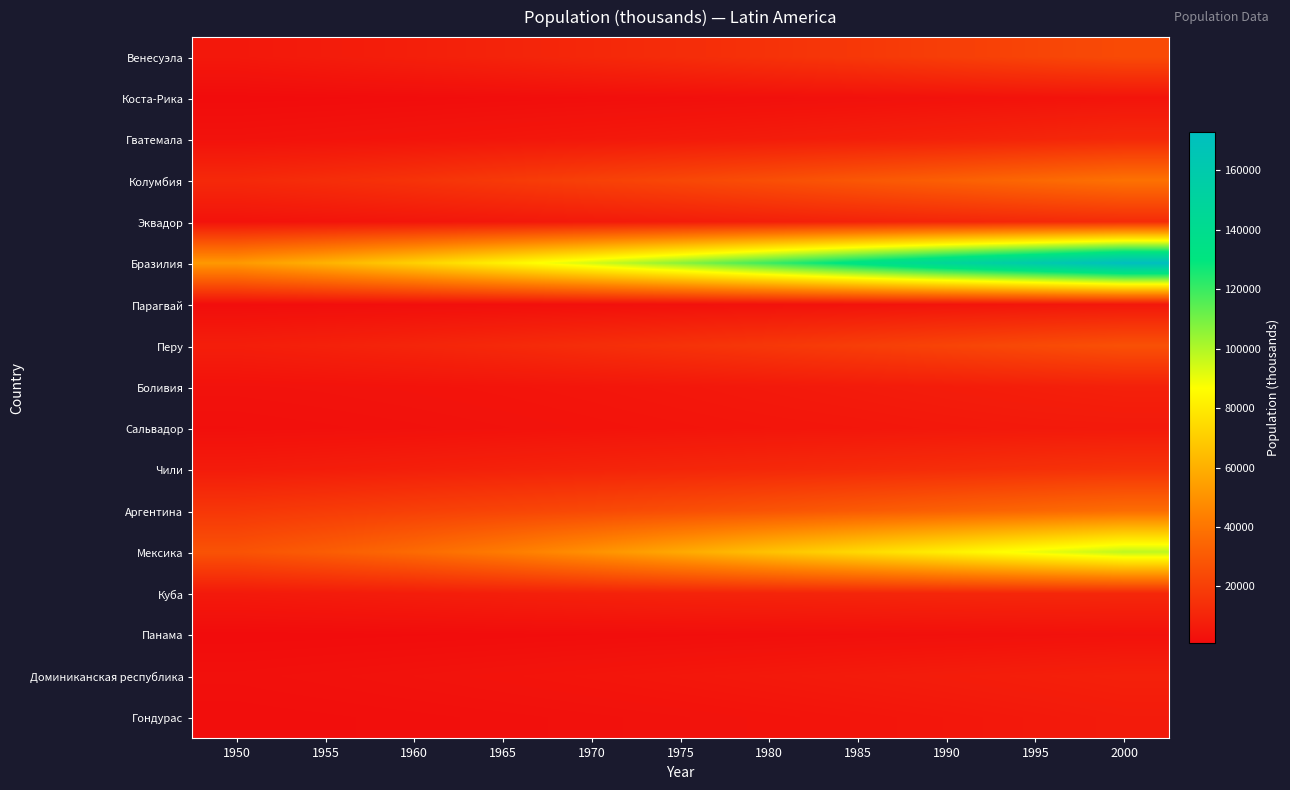

What is the difference between the highest and lowest values at 1975?

104630